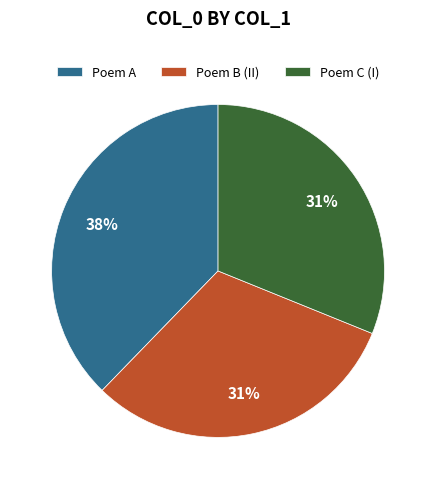

Do Poem A and Poem C (I) together represent more than half of the pie?

Yes